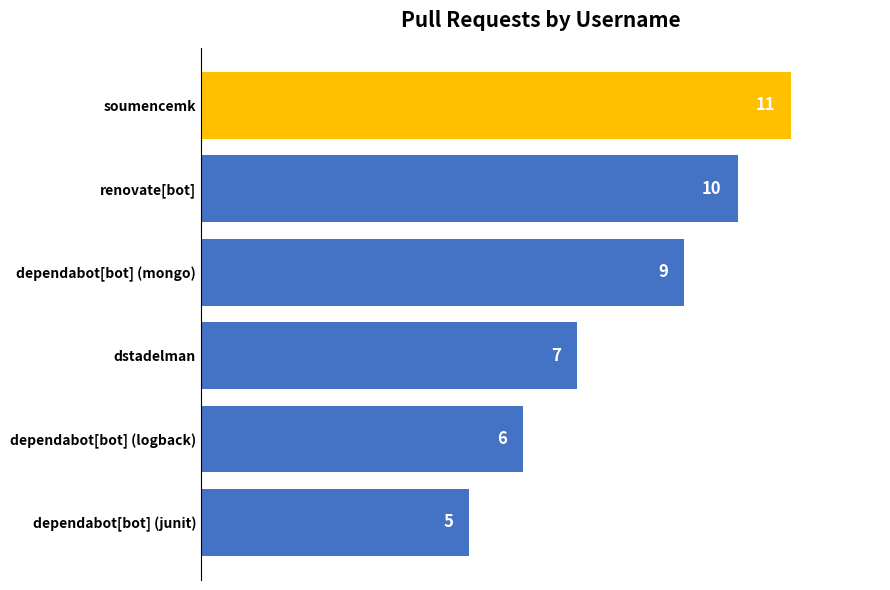

Are the bars grouped side by side (vs. stacked)?

No